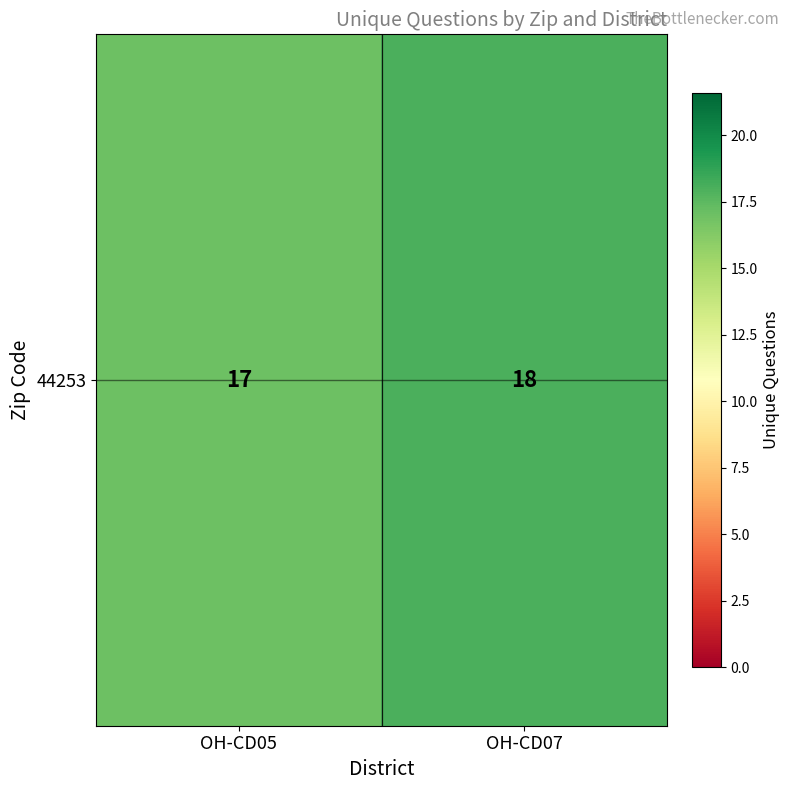

Reading right to left, transcribe all the data shown in this chart.

18	17